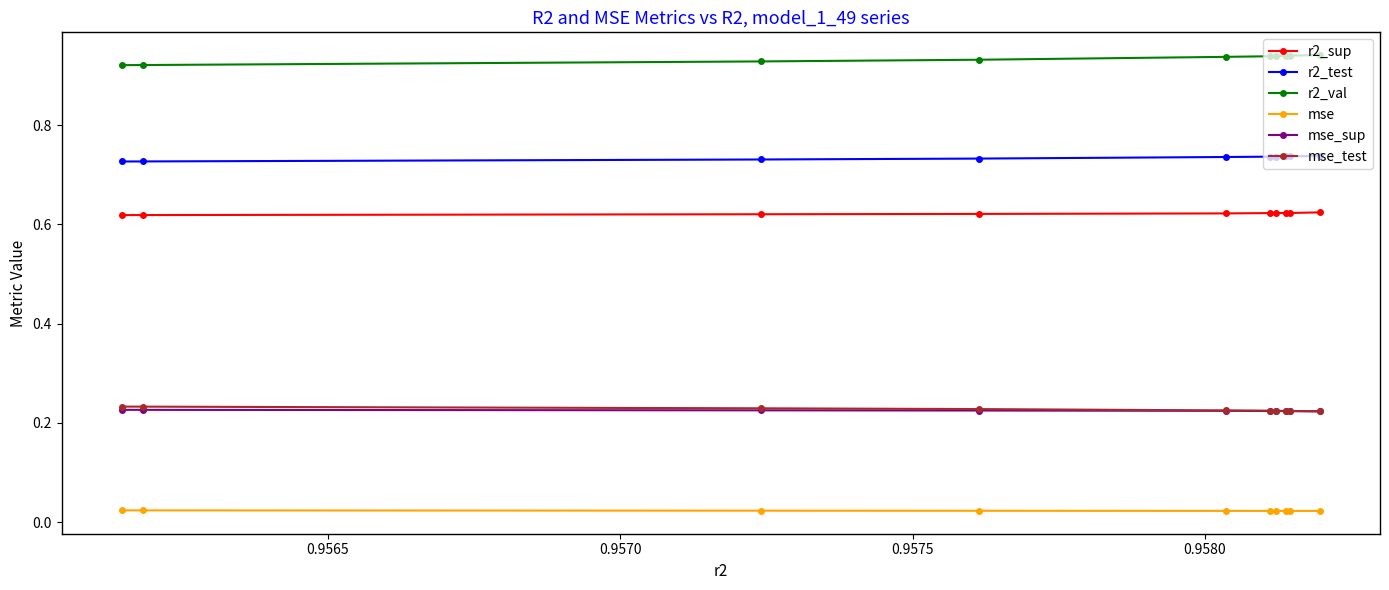

At how many categories does at least one series exceed 0?

10